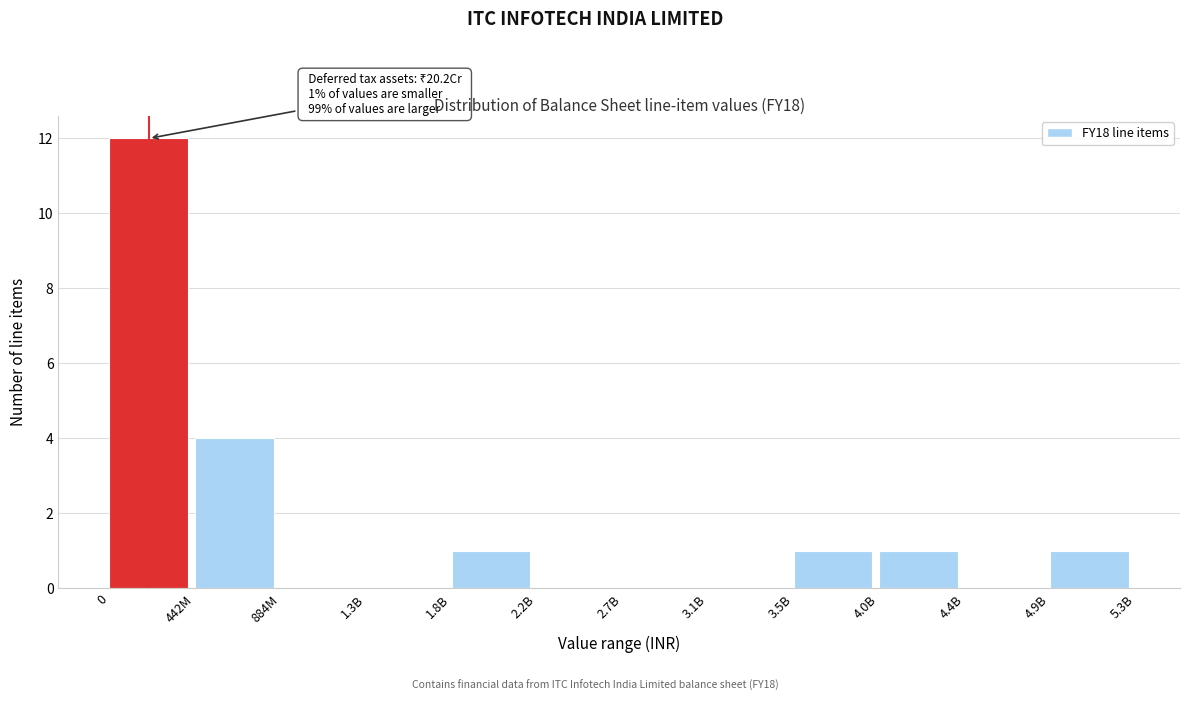

Reading left to right, transcribe all the data shown in this chart.

0=12	442M=4	884M=0	1.3B=0	1.8B=1	2.2B=0	2.7B=0	3.1B=0	3.5B=1	4.0B=1	4.4B=0	4.9B=1